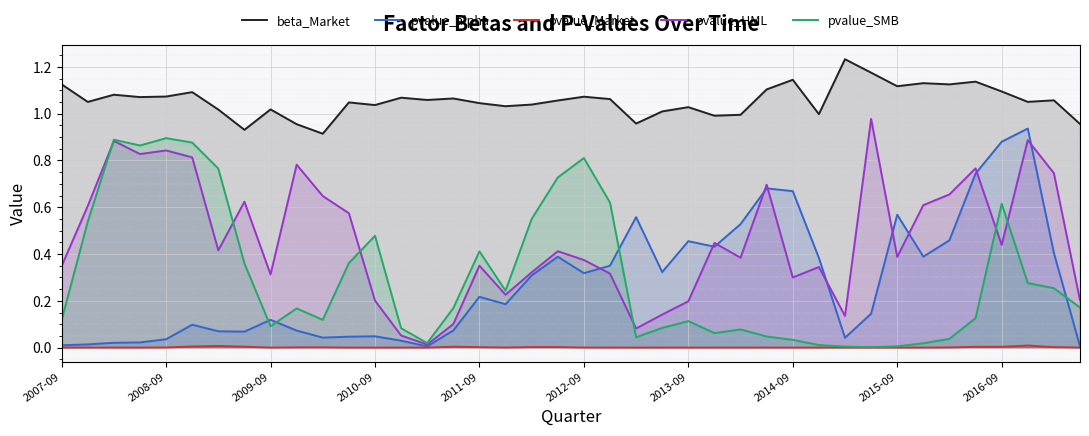

True or false: pvalue_HML and beta_Market intersect in this chart.

False